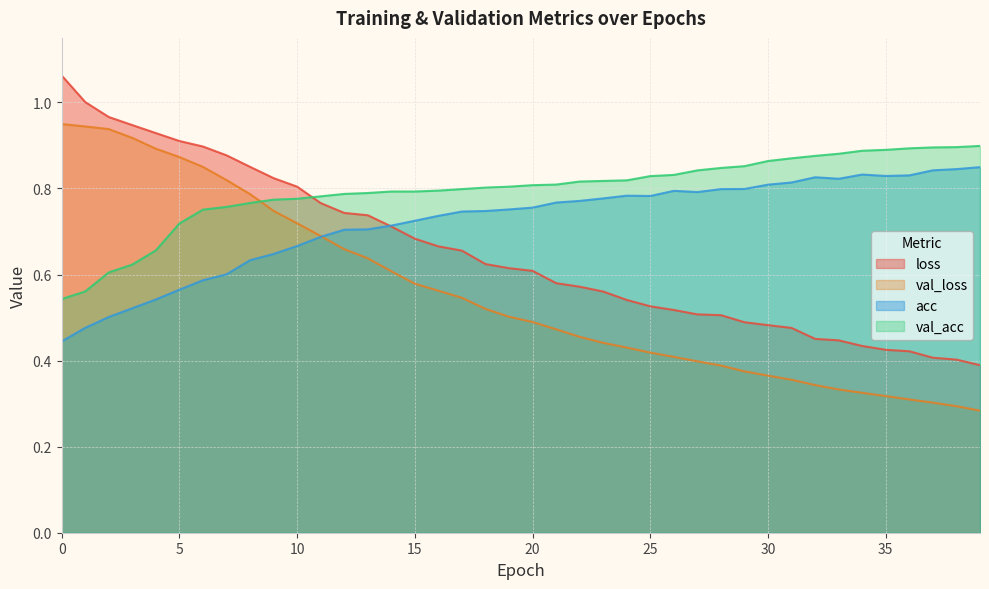

Where do acc and val_loss first cross each other?

11 and 12